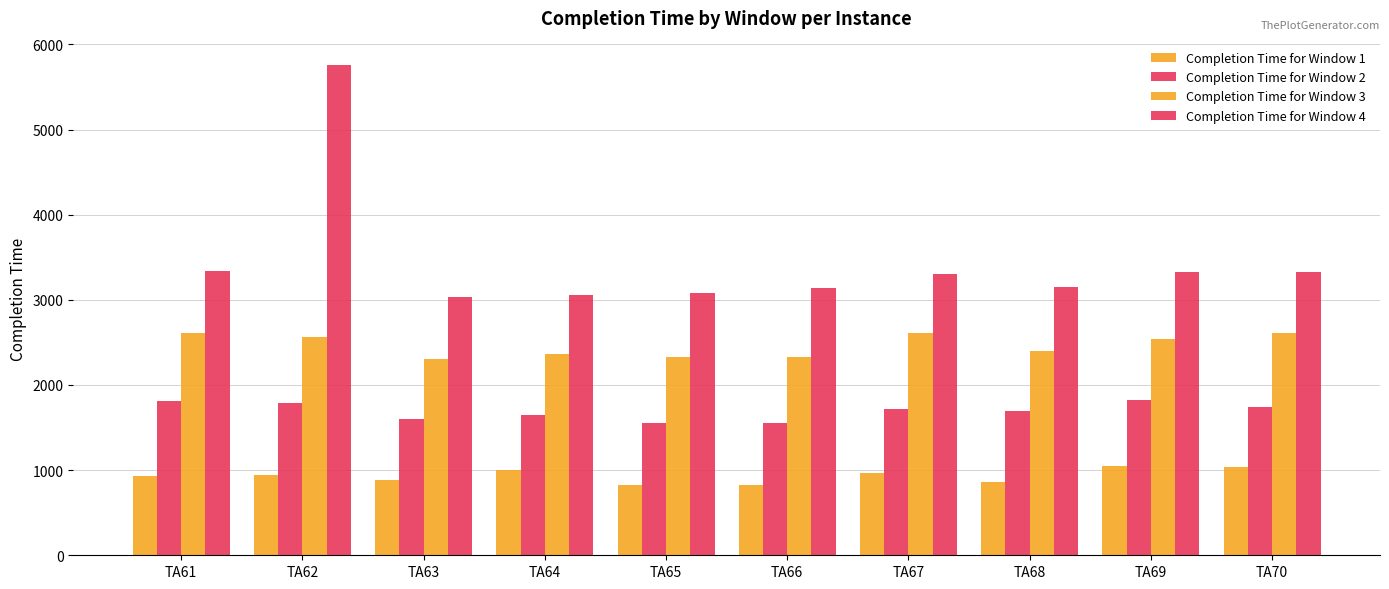

Count the number of data series in this chart.

4